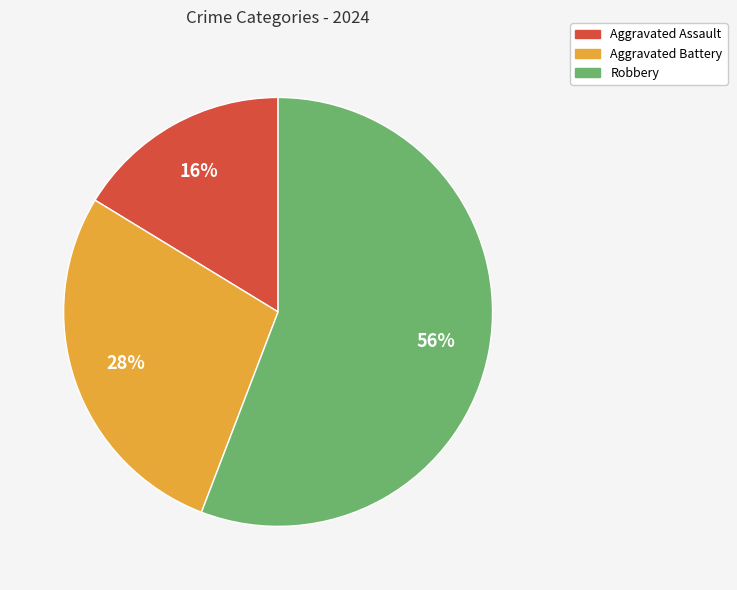

The Aggravated Battery slice represents 42% of the pie. True or false?

False